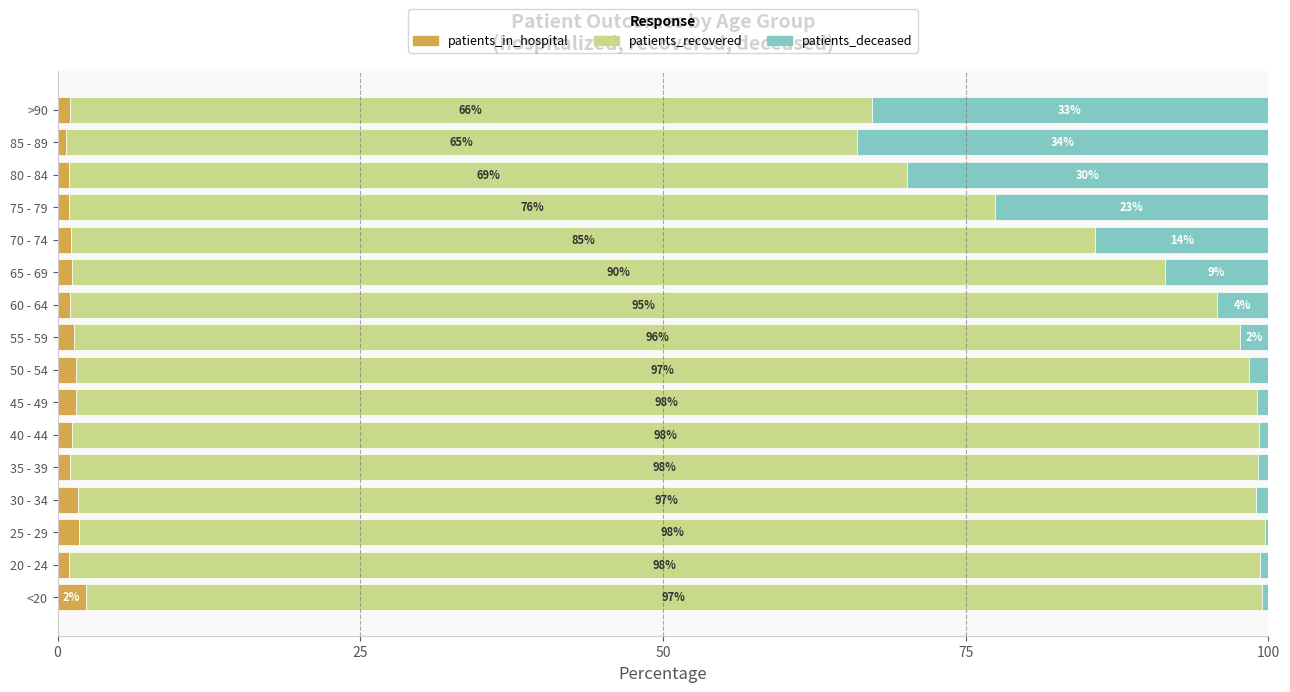

What is the total value across all series at 35 - 39?

100.0